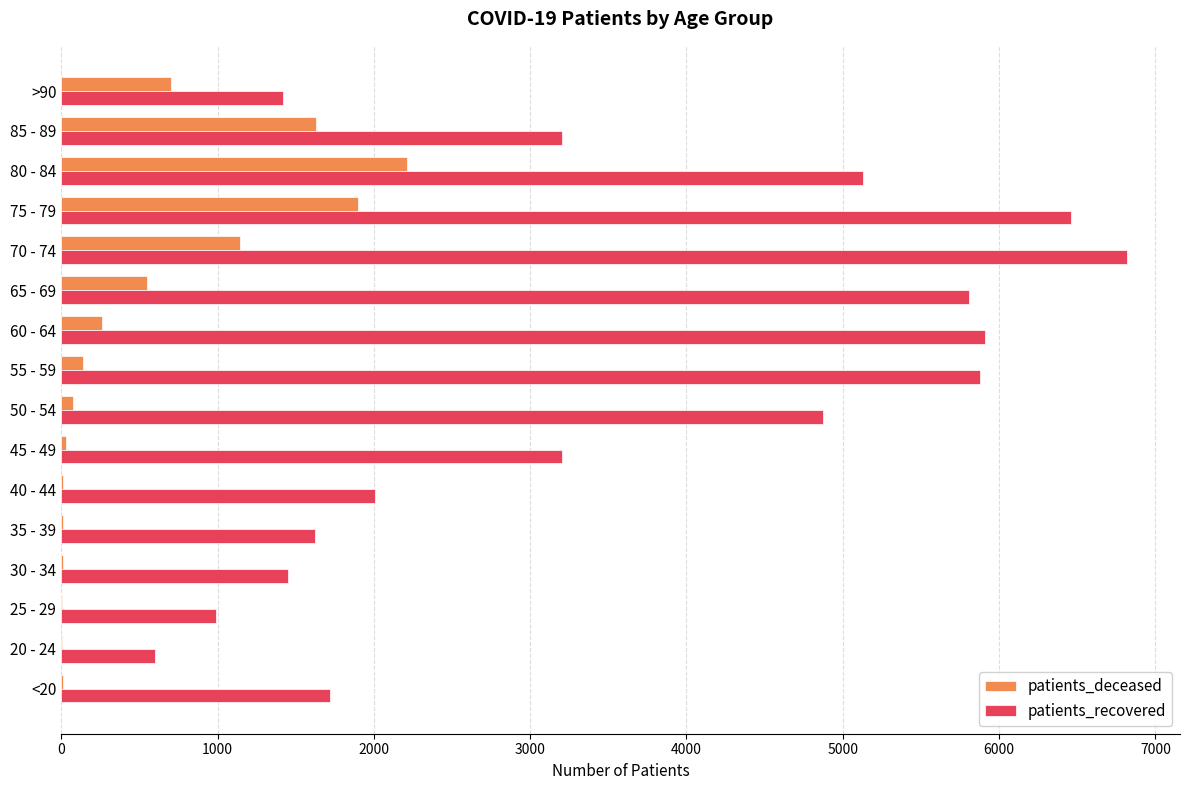

Which category has the highest value across all series?

70 - 74